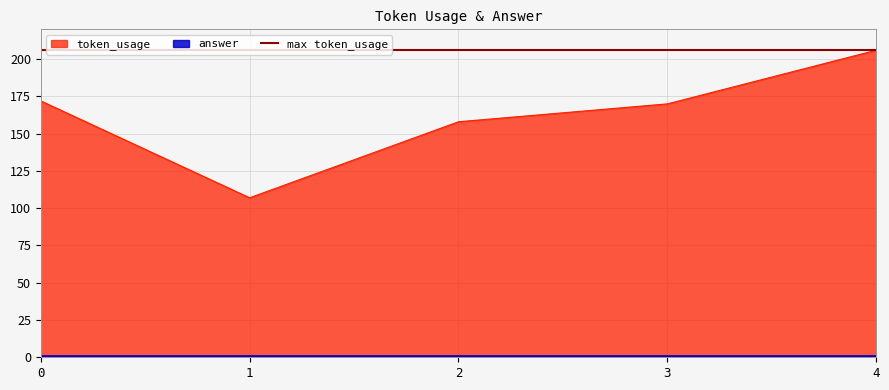

What is the difference between the second highest and second lowest values?

14